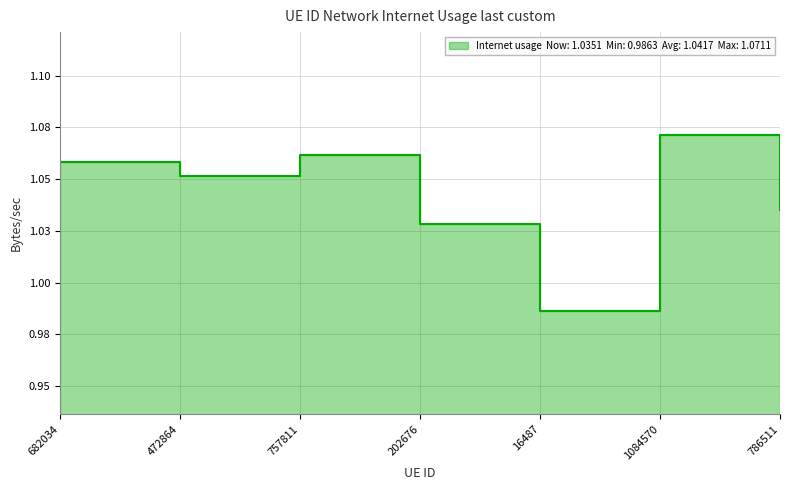

Rank the categories by value from lowest to highest.

16487, 202676, 786511, 472864, 682034, 757811, 1084570